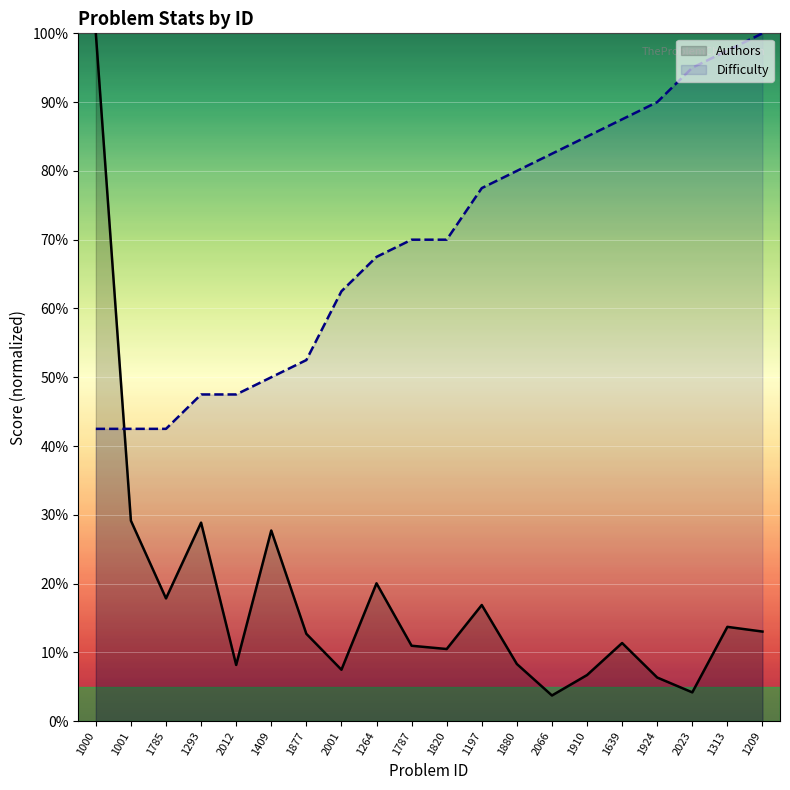

What position from the right is 1209?

1